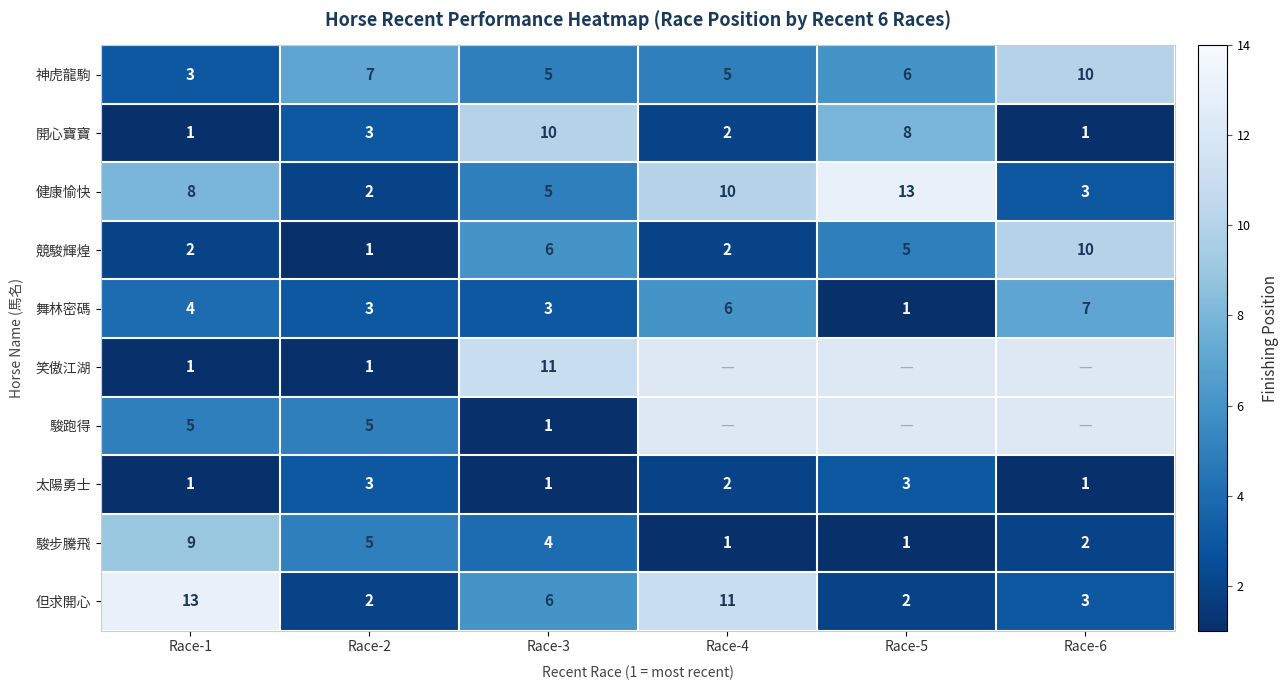

What is the greatest value displayed?

13.0